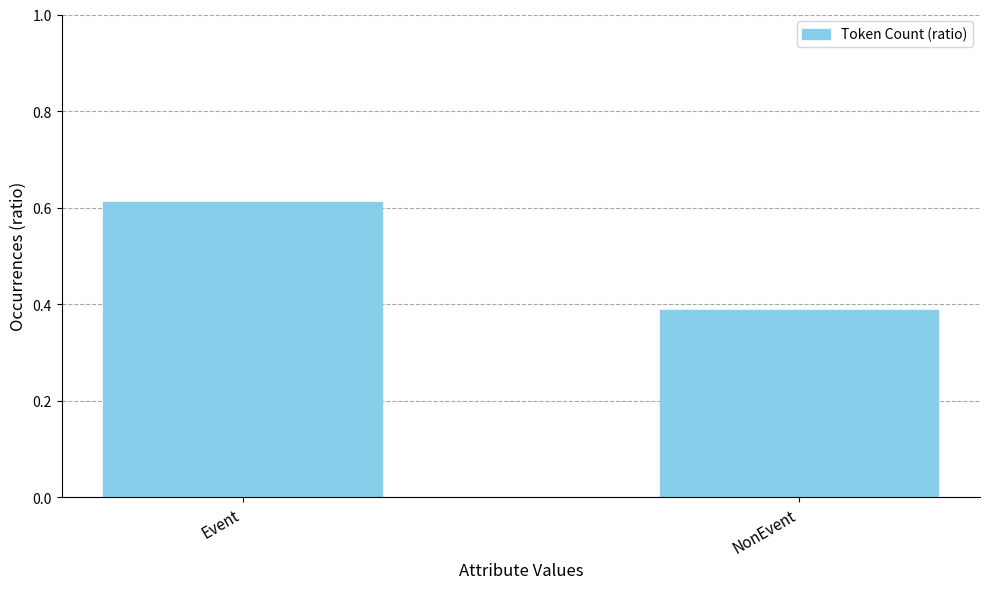

List the labels in order of value, largest first.

Event, NonEvent